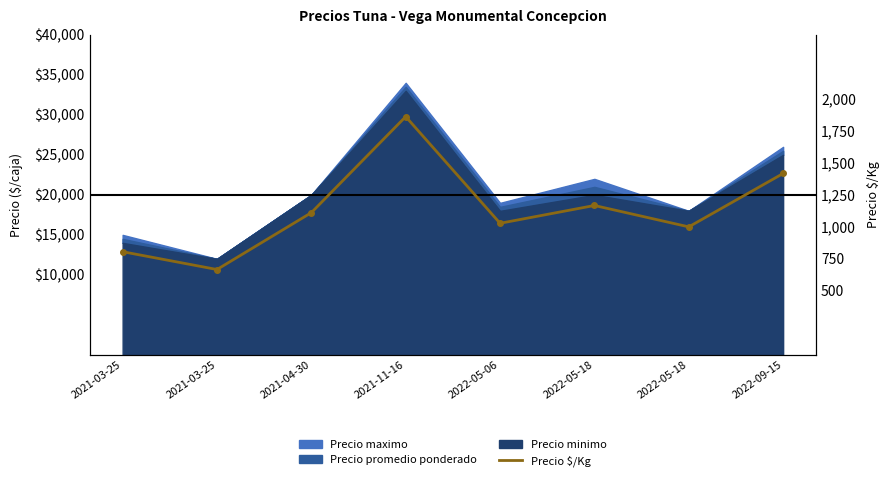

What is the label of the 7th point from the right?

2021-03-25